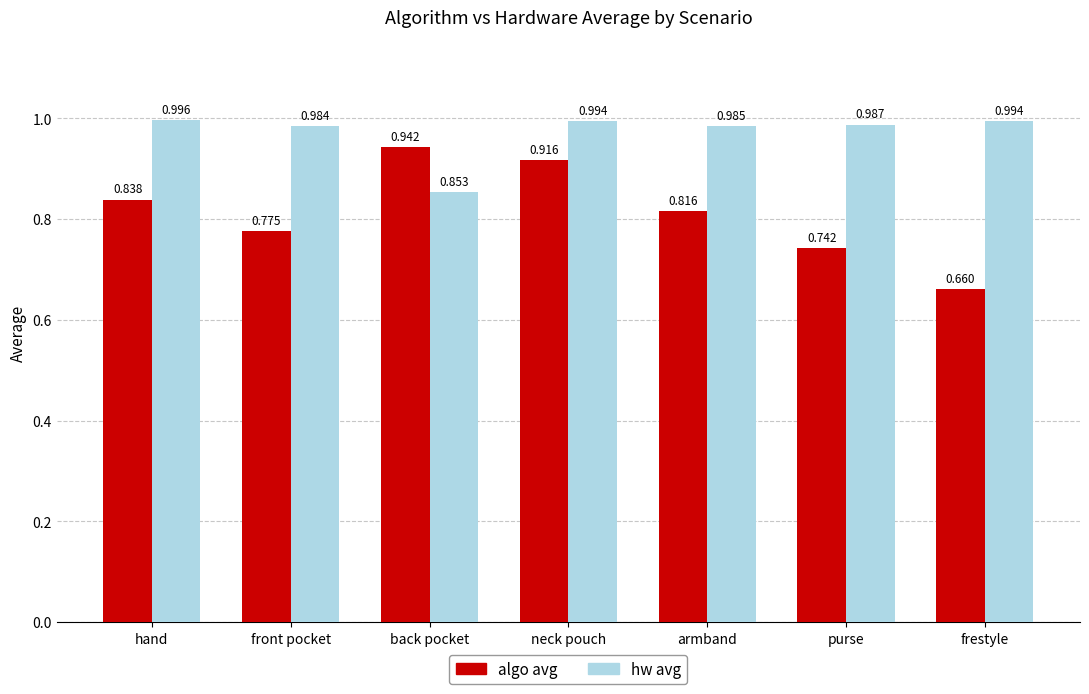

Where is algo avg nearest to the value 0?

frestyle